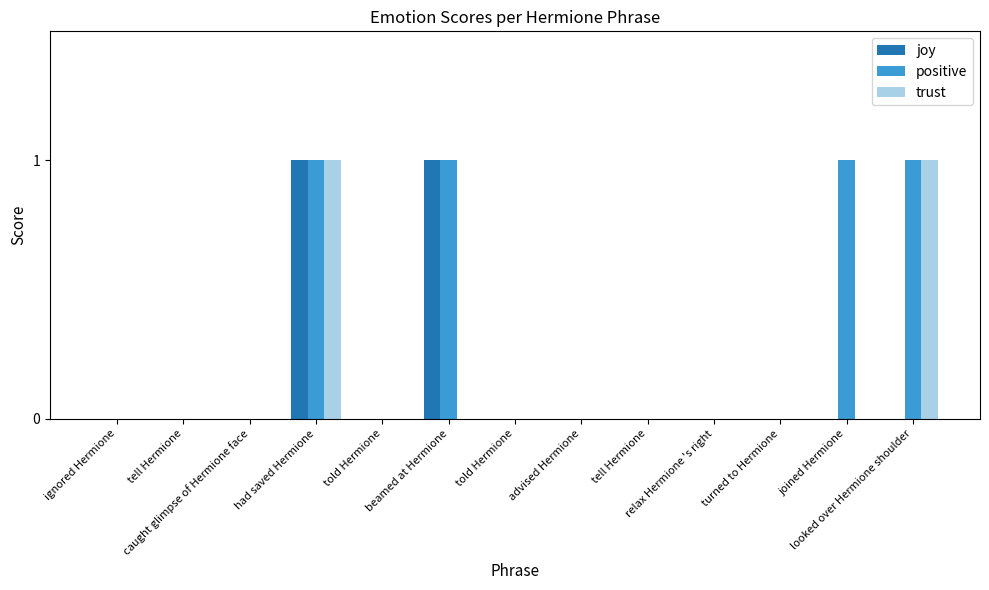

How many series are shown in this chart?

3